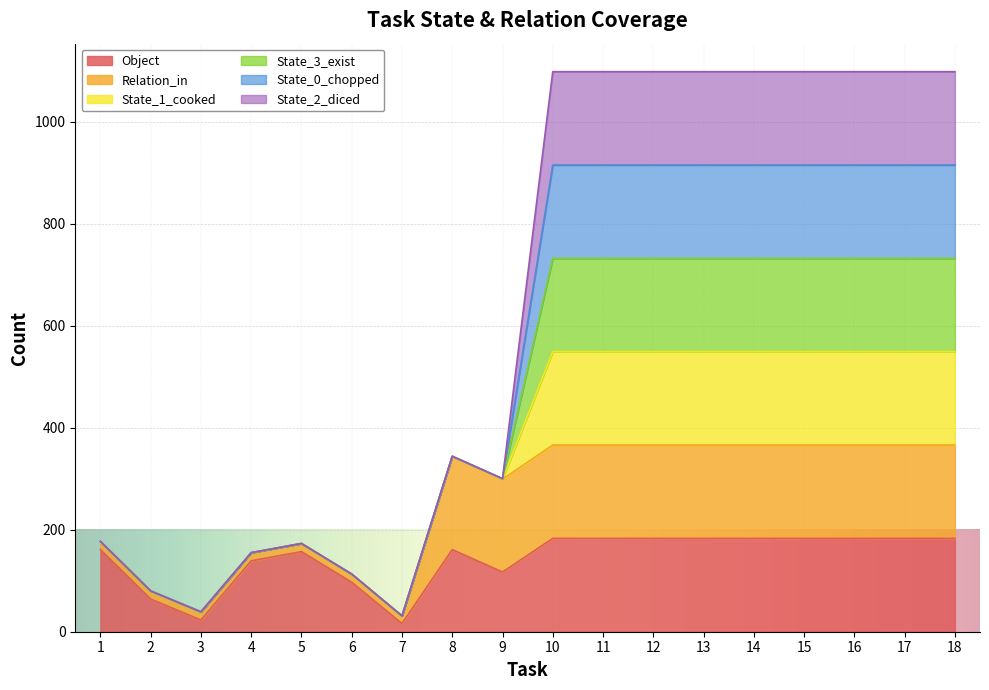

True or false: Object has more than 2 interior local peaks.

False